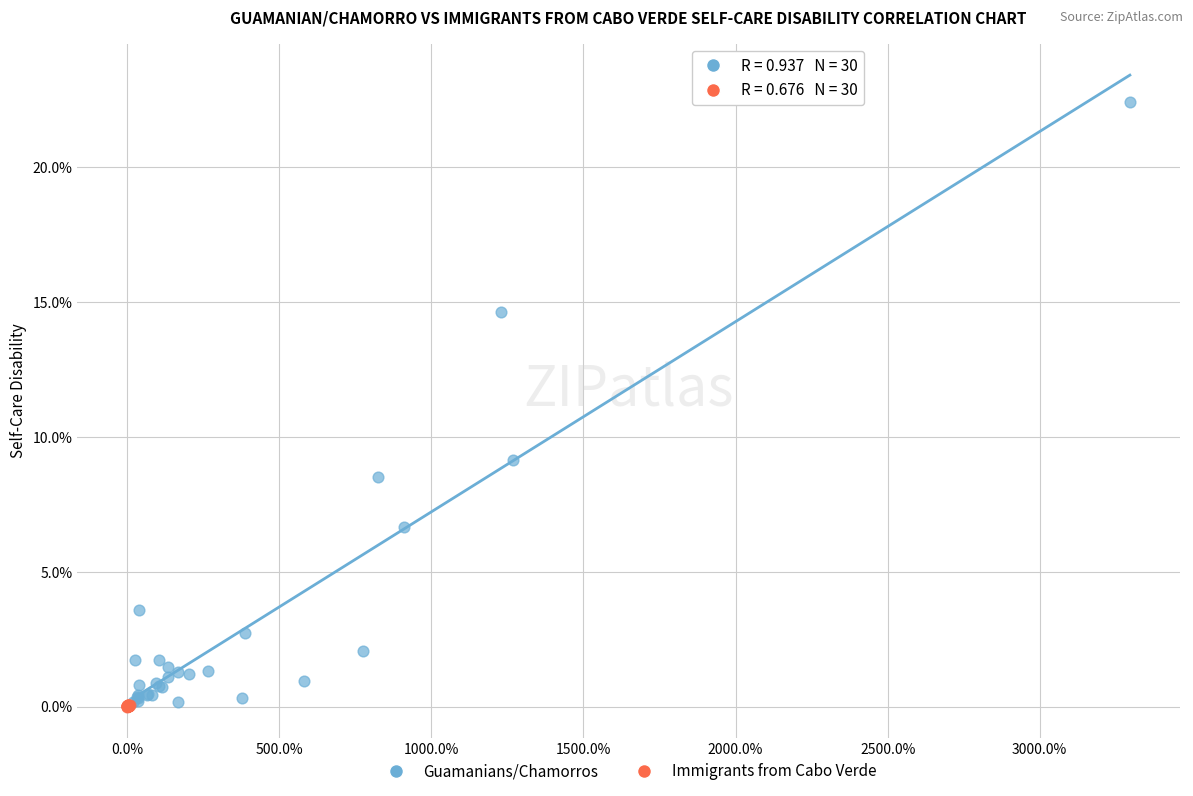

Which series contains the highest Y value?

Guamanians/Chamorros